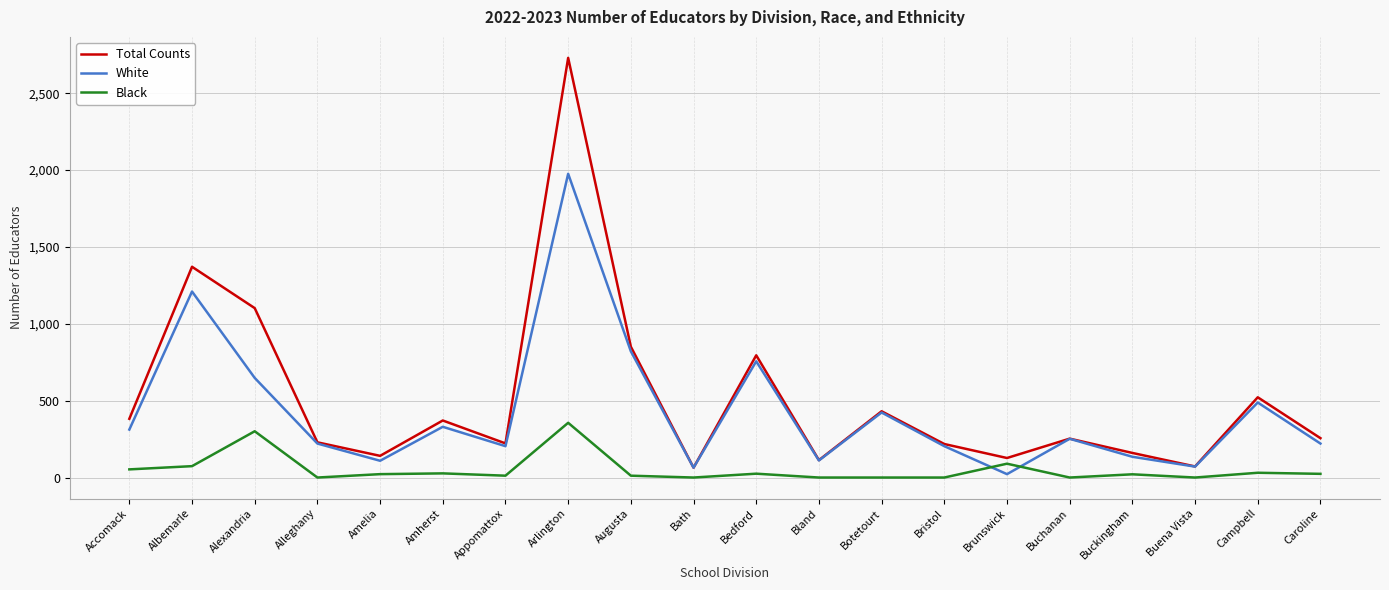

In Total Counts, how many points are lower than both neighbors (excluding endpoints)?

6